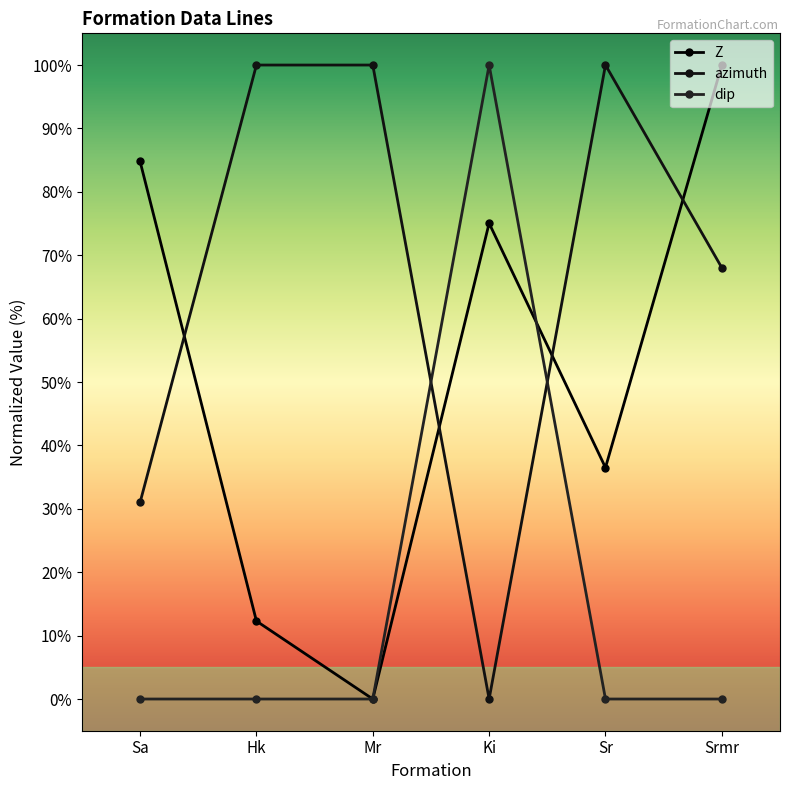

What is the greatest value displayed?

100.0